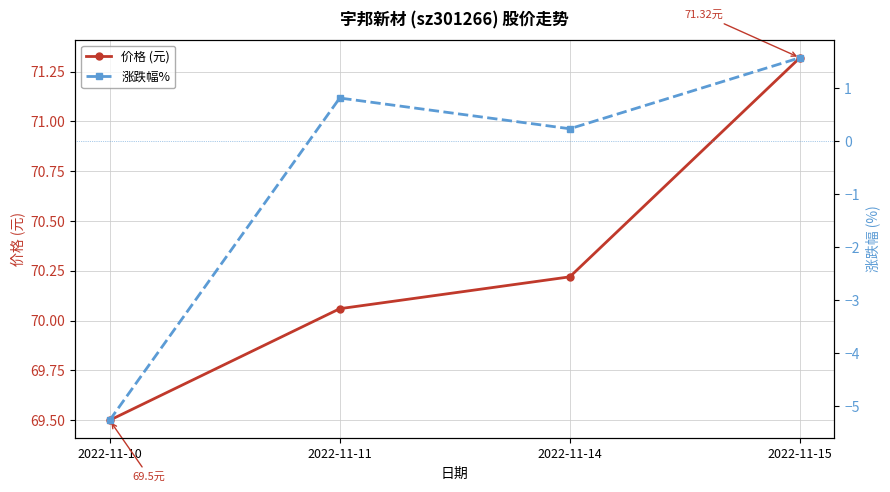

Reading left to right, extract all data points from this chart.

价格 (元): 2022-11-10=69.5	2022-11-11=70.1	2022-11-14=70.2	2022-11-15=71.3
涨跌幅%: 2022-11-10=-5.3	2022-11-11=0.8	2022-11-14=0.2	2022-11-15=1.6